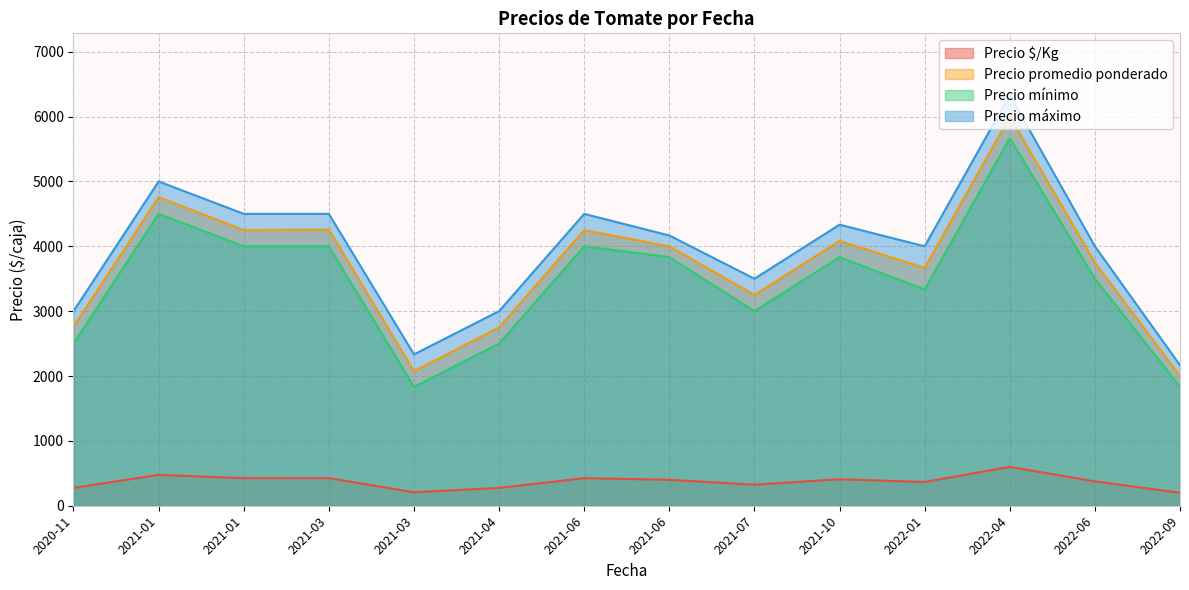

What is the minimum value for Precio promedio ponderado?

2000.0